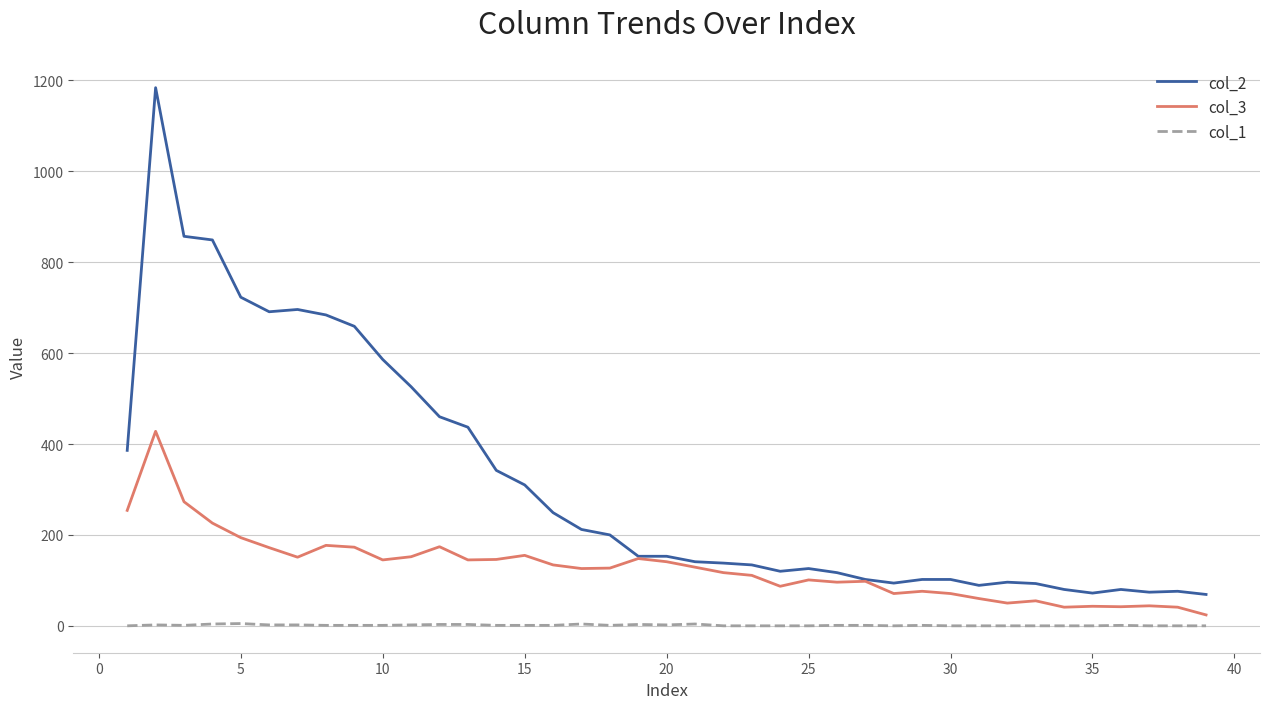

Which series has the largest range (max minus min)?

col_2